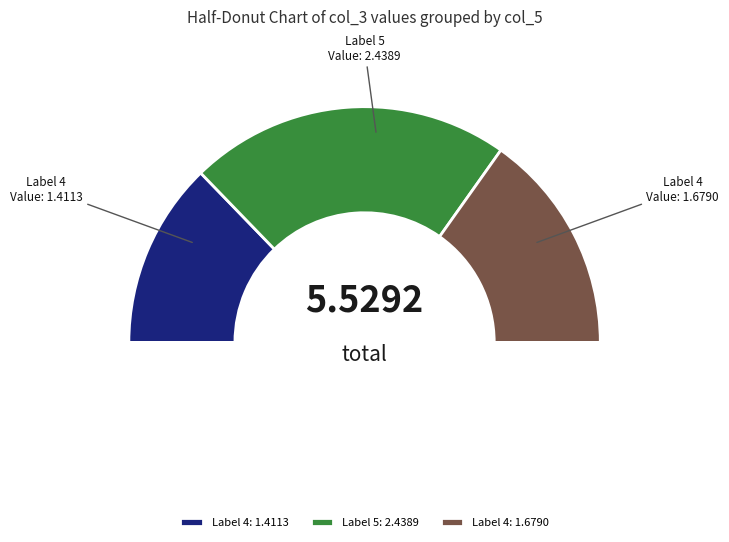

To the nearest percent, what is the difference between the largest and smallest slice percentages?

19%